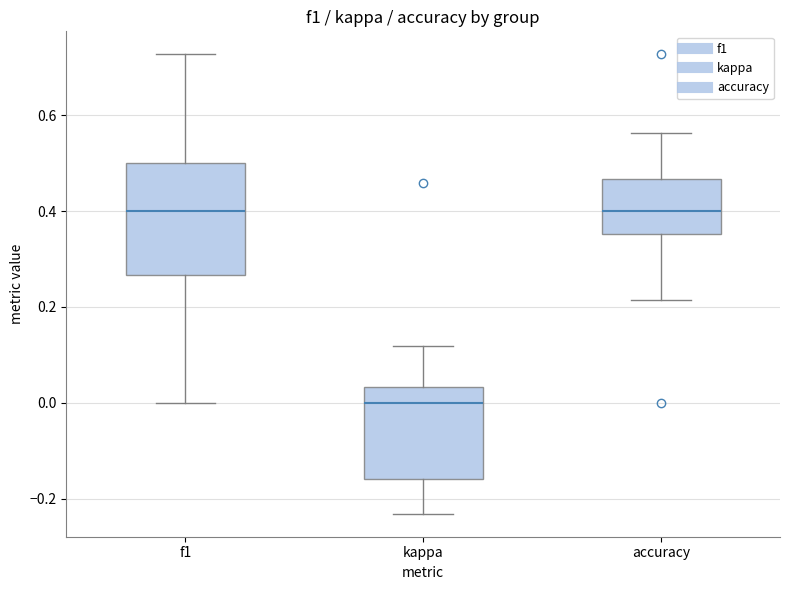

Reading left to right, read every box against the y-axis: the position of its median line, the range the box covers, and the ends of its whiskers. The values are not printed on the chart, so give them approximately, as read against the axis.

f1: median 0.40, box 0.26 to 0.50, whiskers 0.00 to 0.72
kappa: median 0.00, box -0.16 to 0.04, whiskers -0.24 to 0.12
accuracy: median 0.40, box 0.36 to 0.46, whiskers 0.22 to 0.56